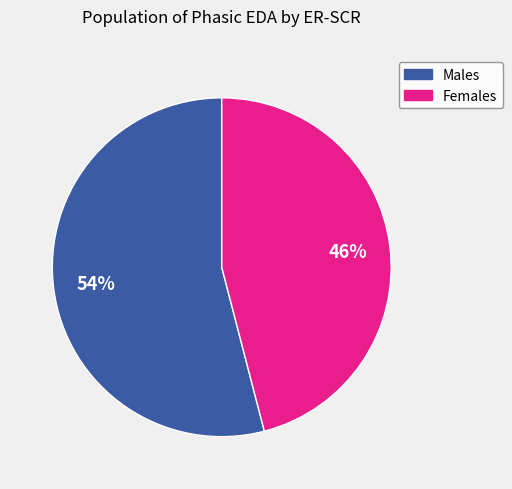

To the nearest percent, what is the difference between the largest and smallest slice percentages?

8%